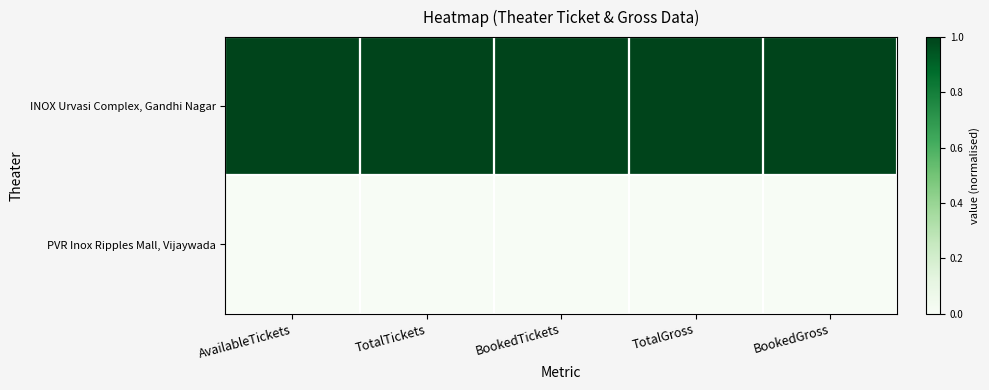

At AvailableTickets, list the series in order from largest to smallest.

INOX Urvasi Complex, Gandhi Nagar, PVR Inox Ripples Mall, Vijaywada